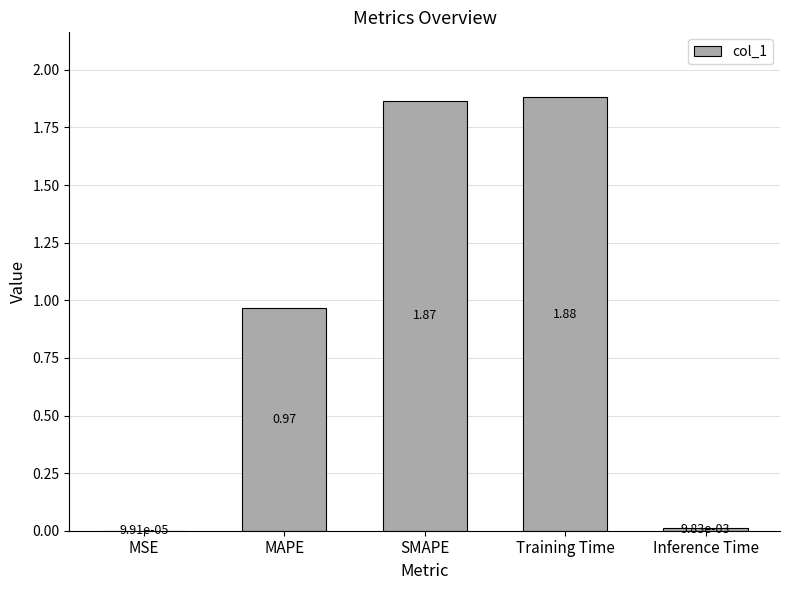

Which has a higher value, MSE or SMAPE?

SMAPE